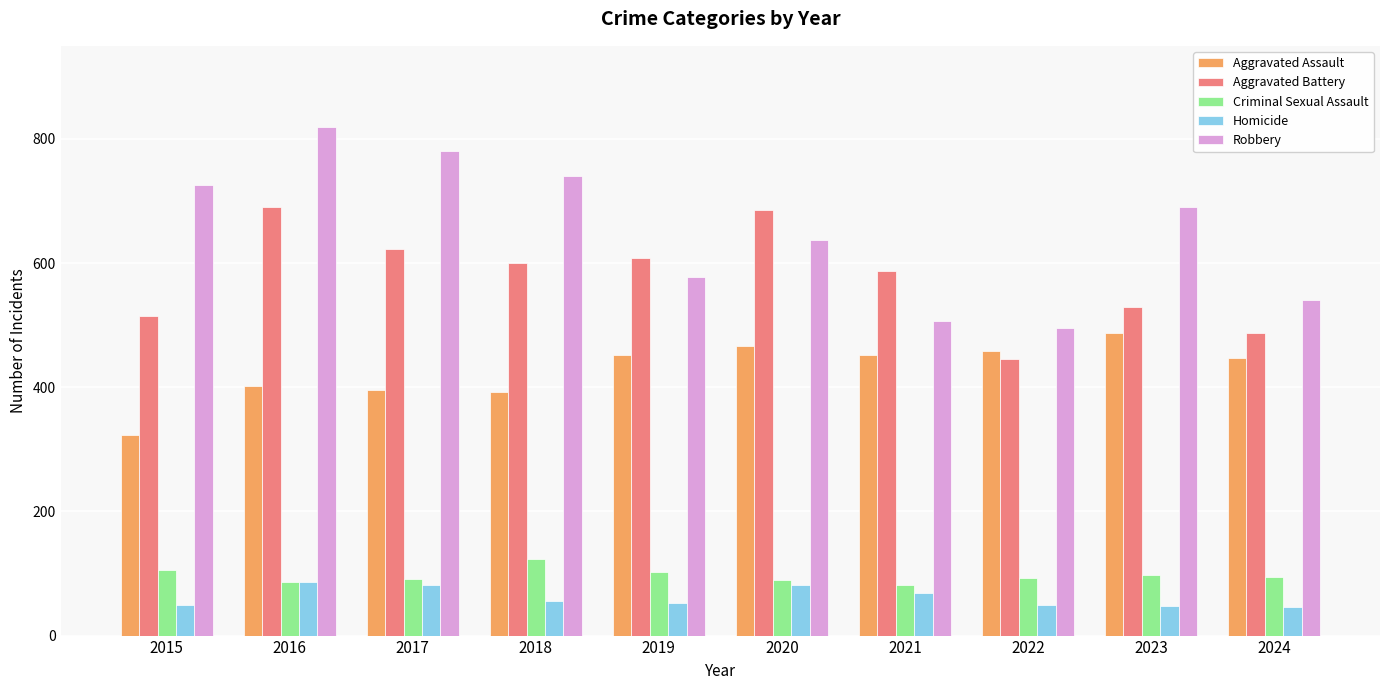

True or false: Criminal Sexual Assault has a value of 46 at 2020.

False